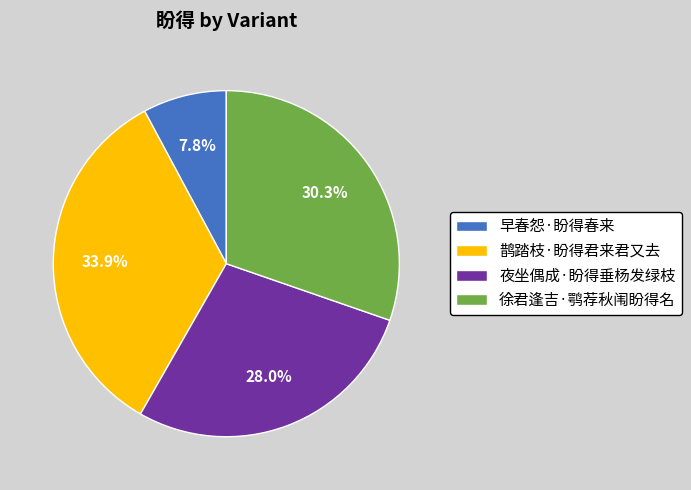

To the nearest percent, what is the difference between the largest and smallest slice percentages?

26%